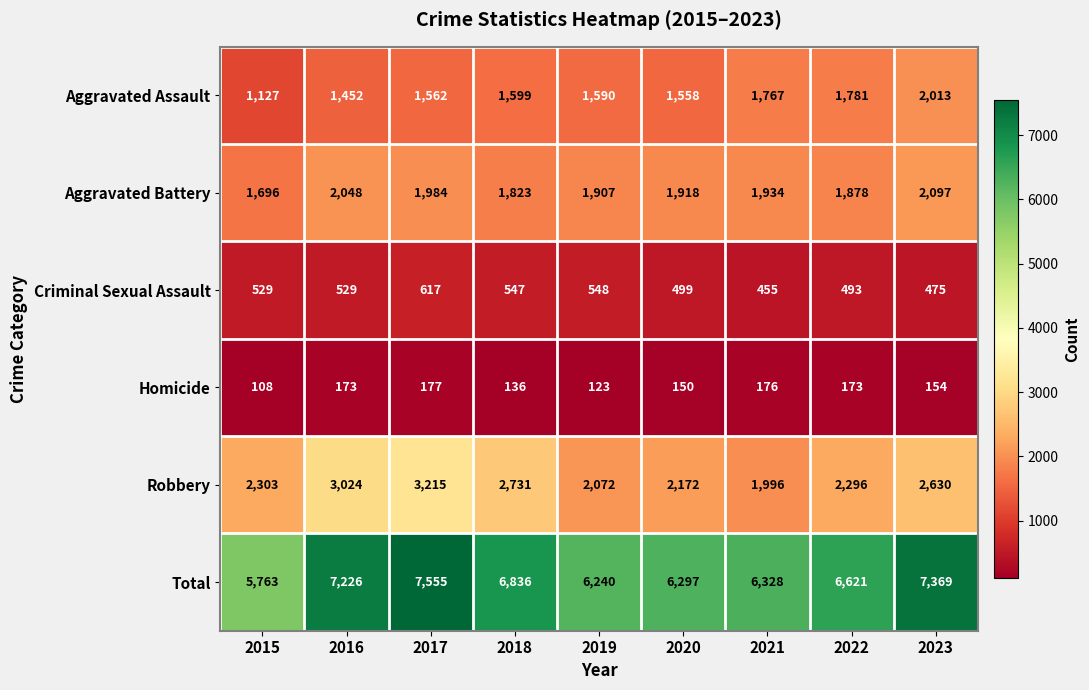

Rank the categories by Robbery value from lowest to highest.

2021, 2019, 2020, 2022, 2015, 2023, 2018, 2016, 2017